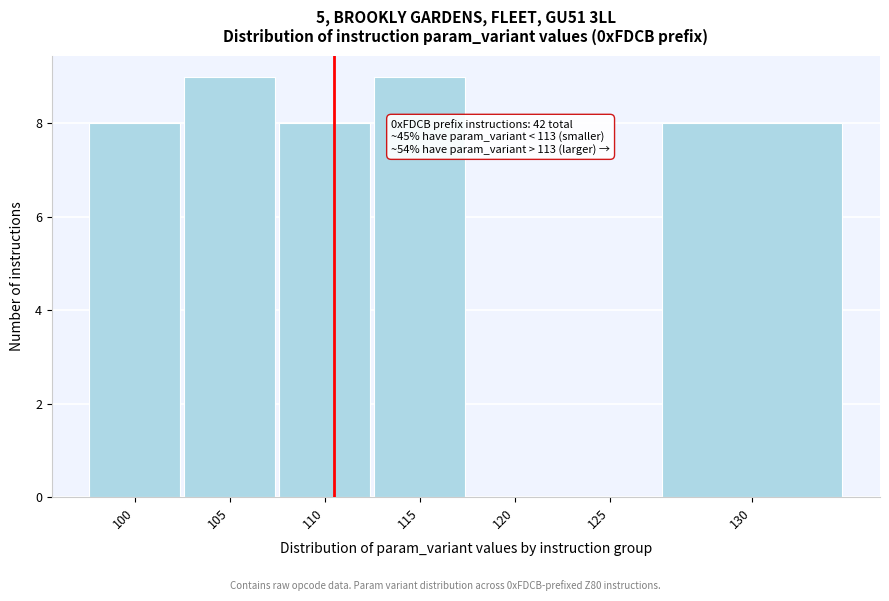

Reading right to left, list all the values displayed in this chart.

130=8	125=0	120=0	115=9	110=8	105=9	100=8